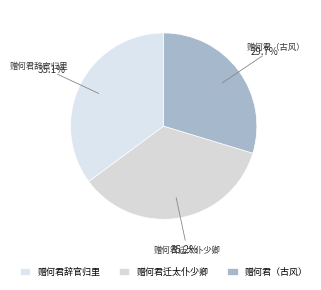

Is there a majority slice in this chart?

No